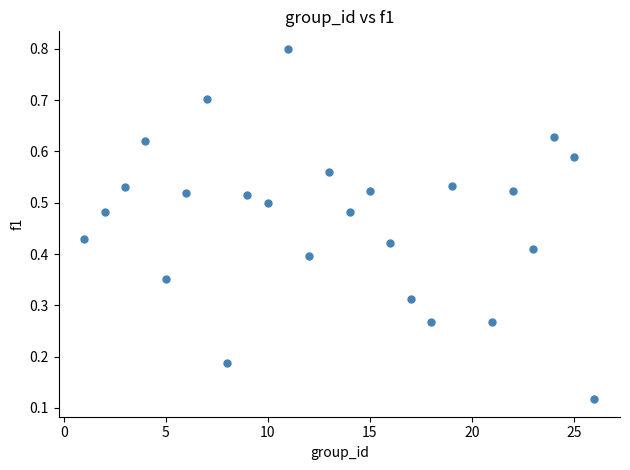

What is the range of Y values (max minus min)?

0.7